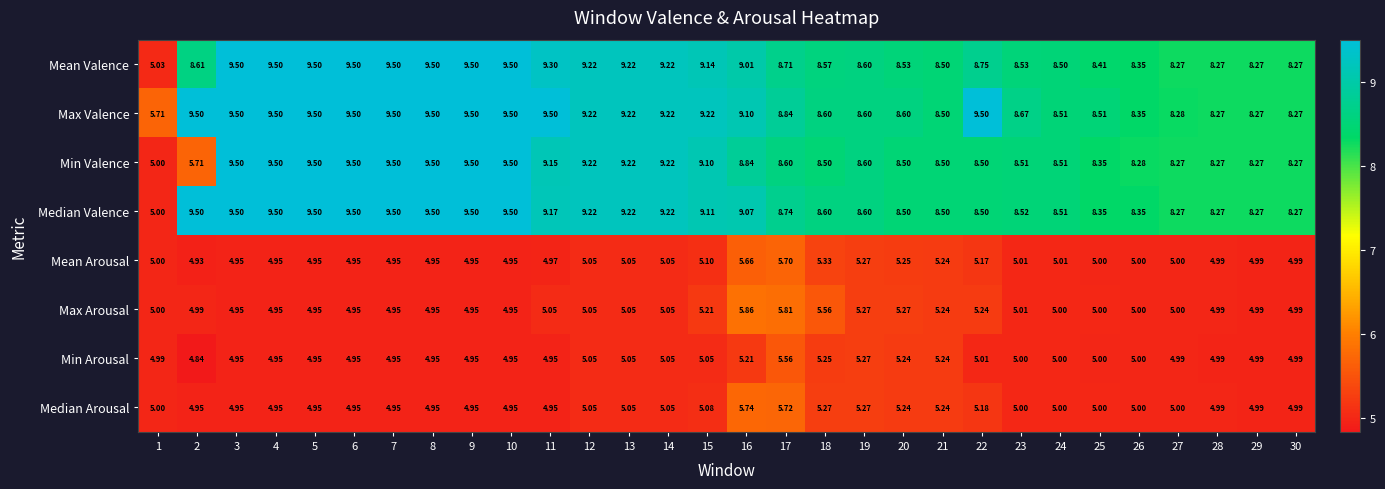

Which series has the largest total across all categories?

Max Valence